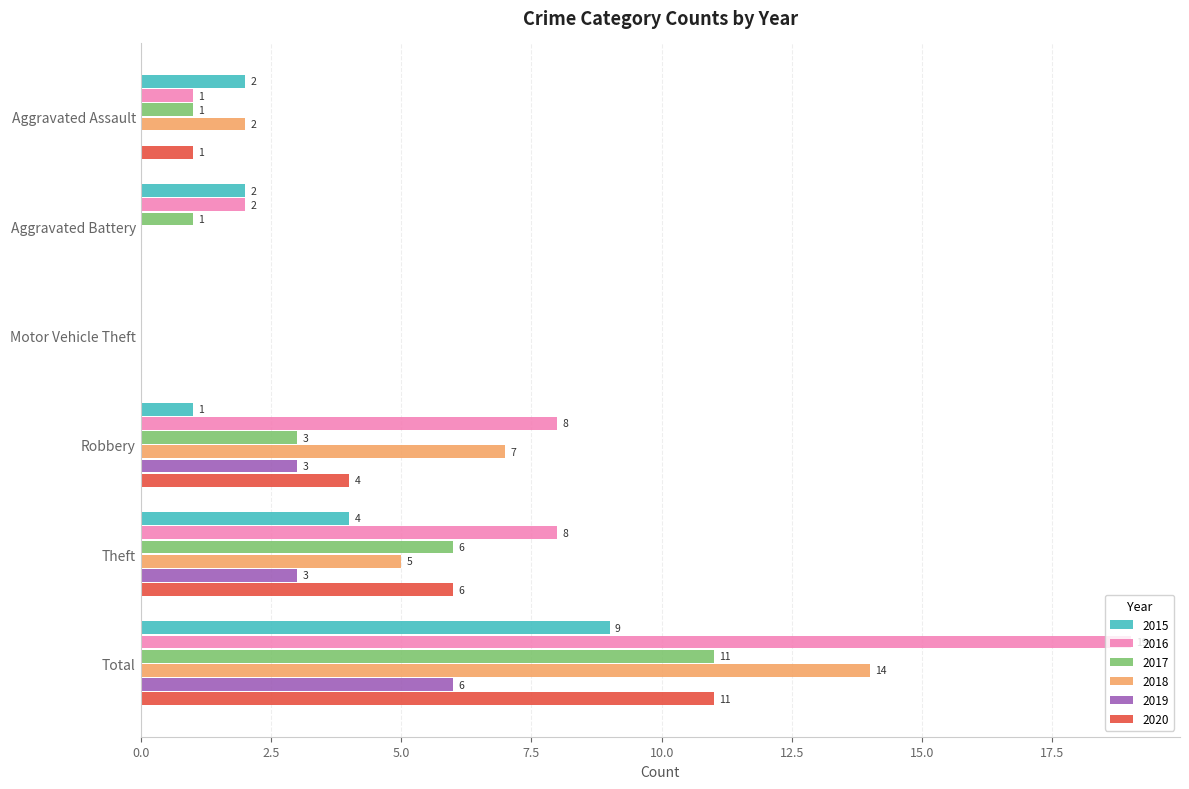

At which category is the sum across all series the highest?

Total